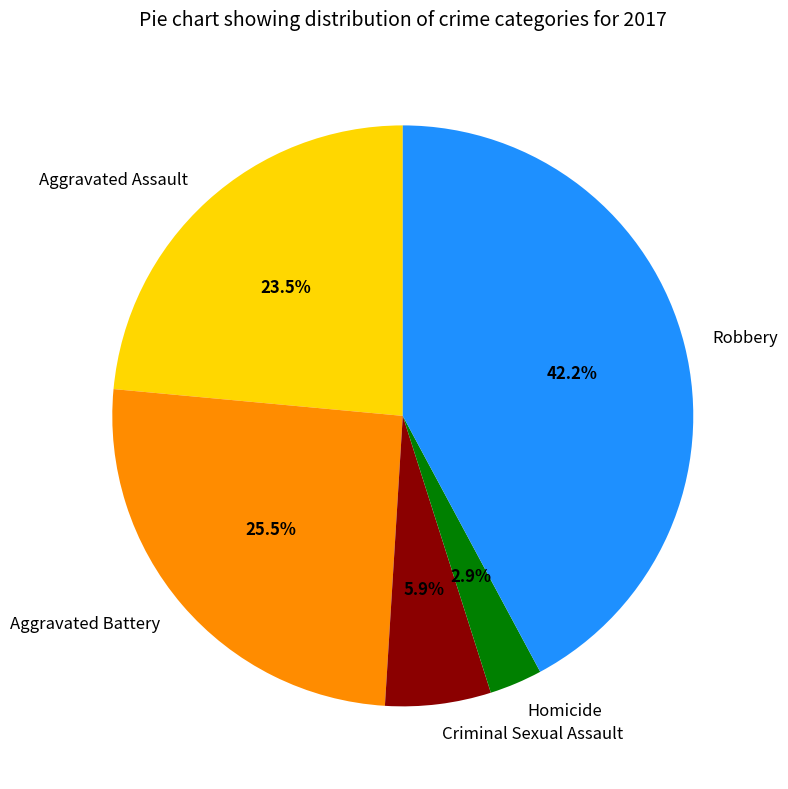

Is there any slice that represents more than half of the pie?

No